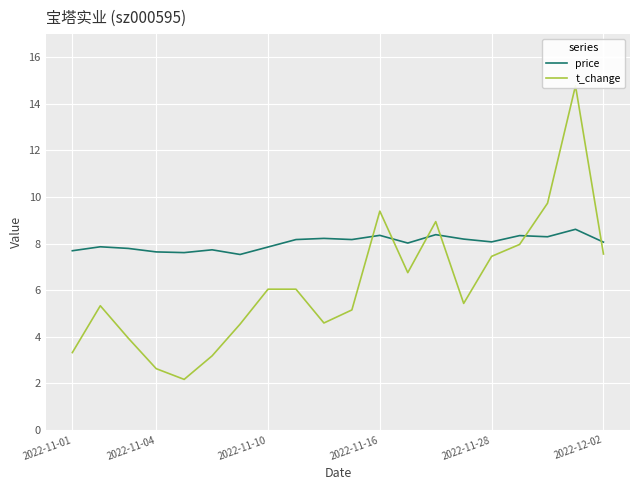

The price series shows 8.3 at 17. True or false?

True